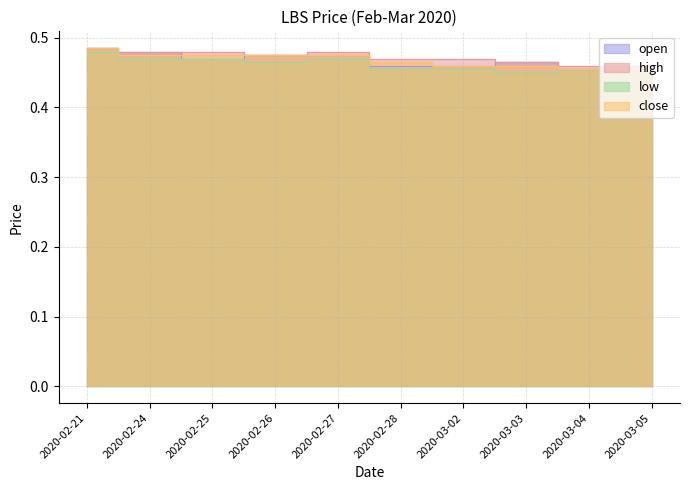

Reading right to left, list all the values displayed in this chart.

open: 0.5	0.5	0.5	0.5	0.5	0.5	0.5	0.5	0.5	0.5
high: 0.5	0.5	0.5	0.5	0.5	0.5	0.5	0.5	0.5	0.5
low: 0.5	0.5	0.5	0.5	0.5	0.5	0.5	0.5	0.5	0.5
close: 0.5	0.5	0.5	0.5	0.5	0.5	0.5	0.5	0.5	0.5